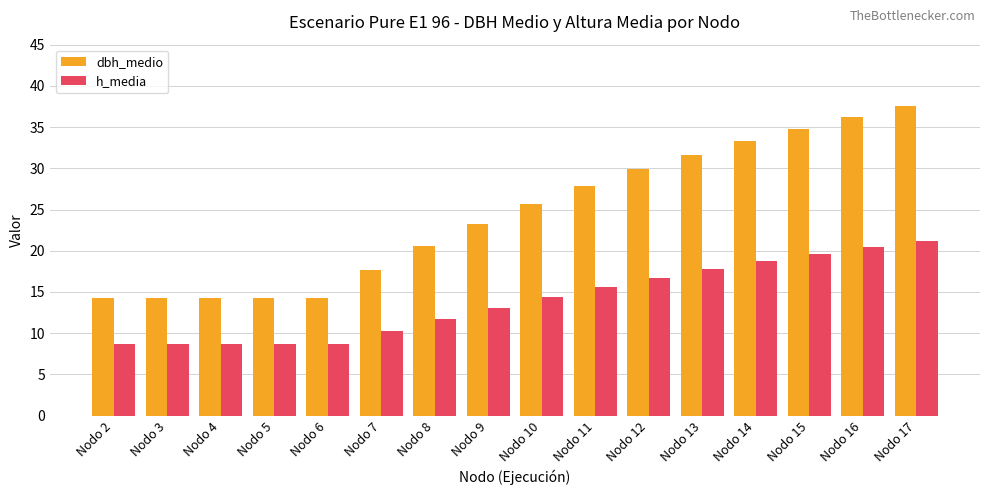

At Nodo 11, list the series in order from largest to smallest.

dbh_medio, h_media